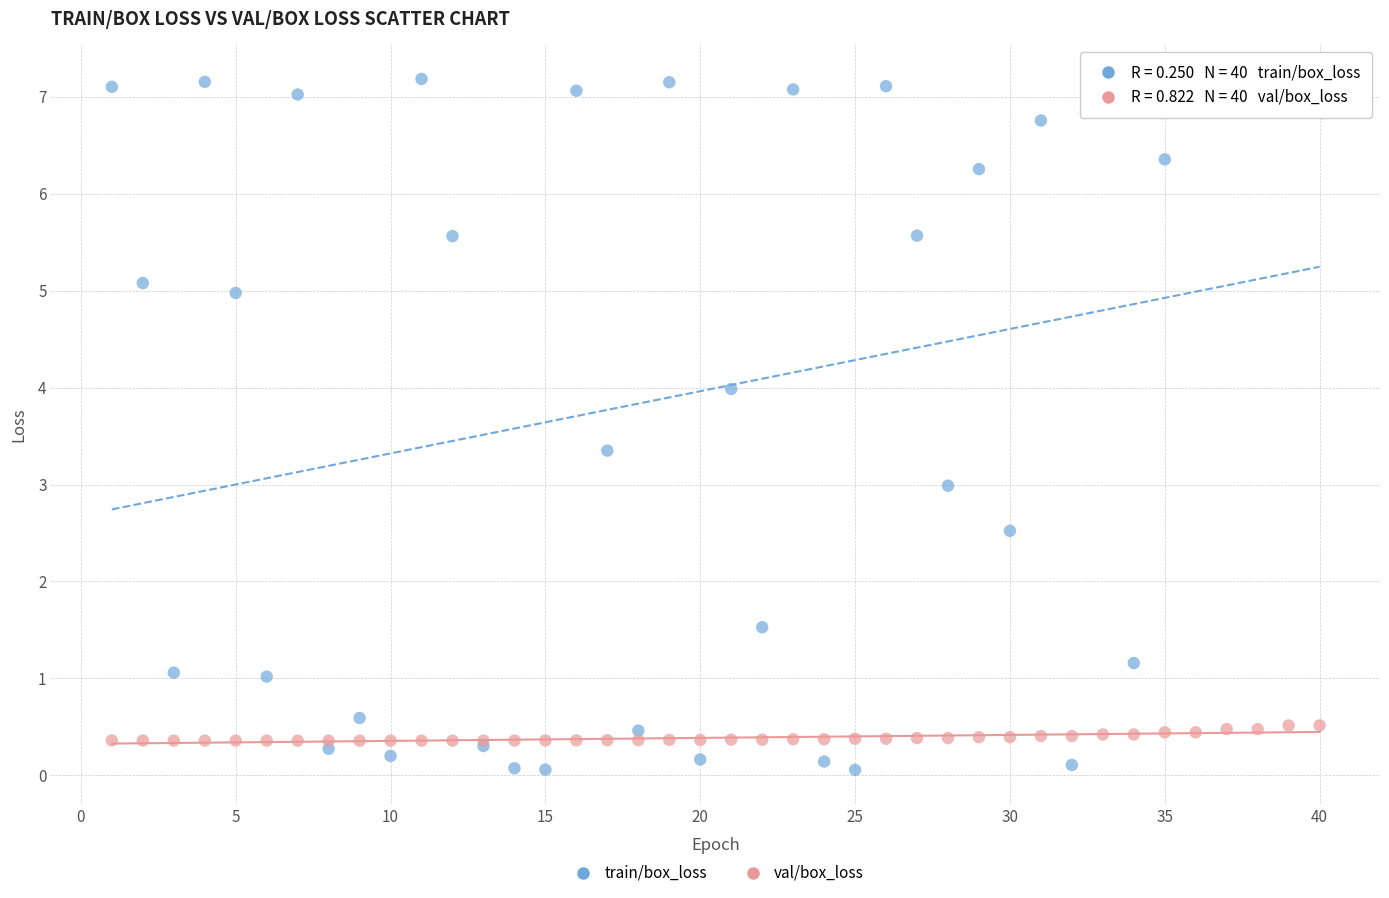

What are all the series names shown in the legend?

train/box_loss, val/box_loss